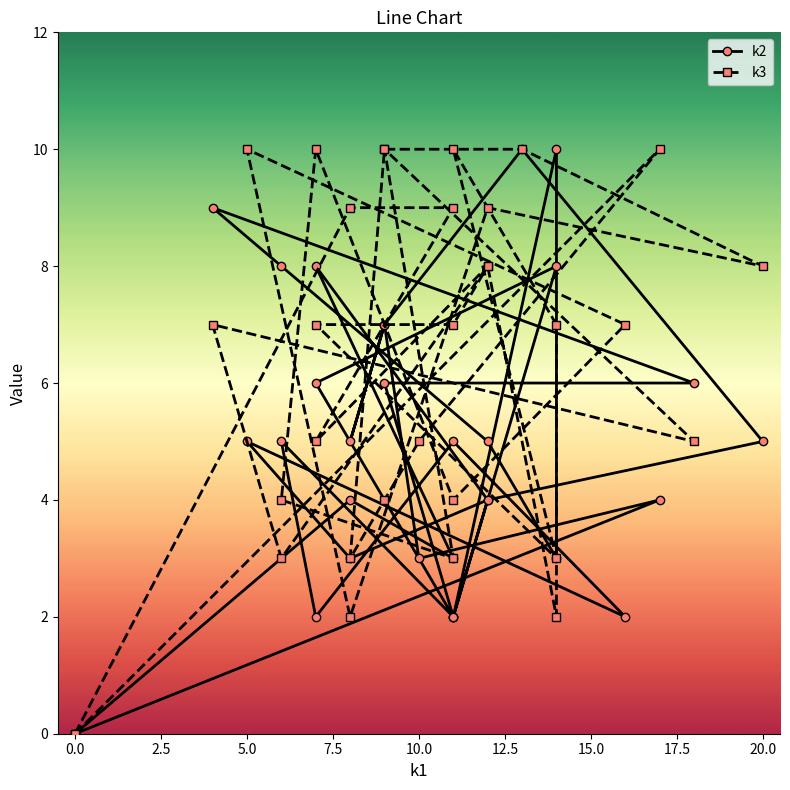

Count the k3 values in the range 4 to 9.

17